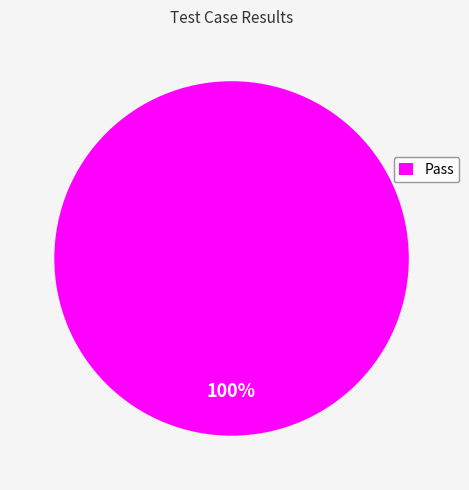

To the nearest percent, what percentage of the pie is Pass?

100%